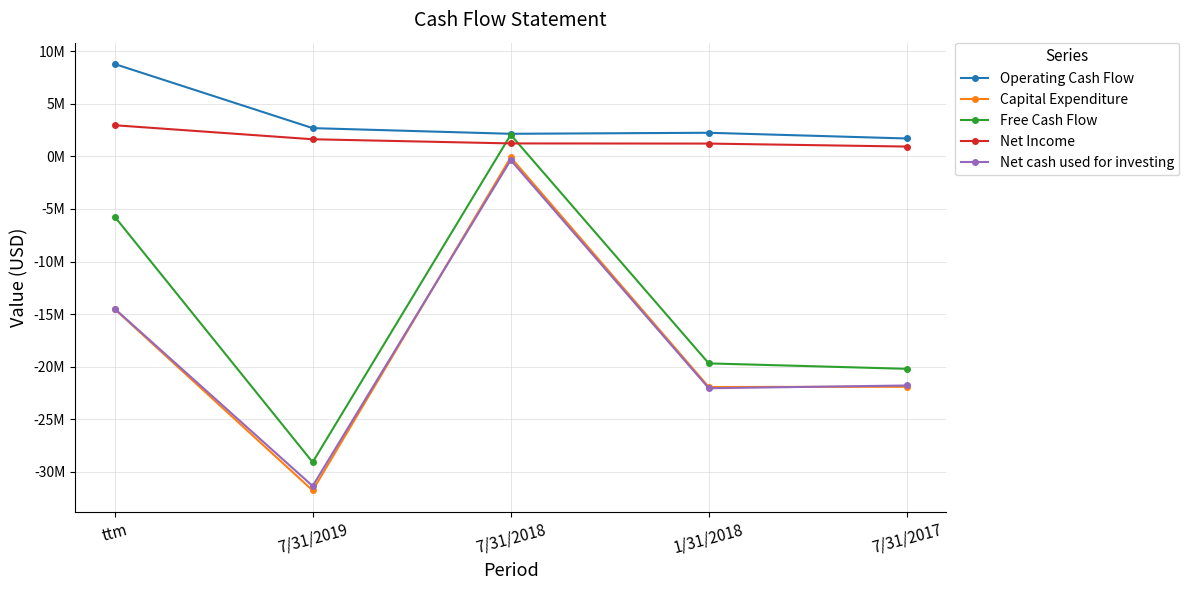

What value does the Net cash used for investing series have at 7/31/2018?

-350982